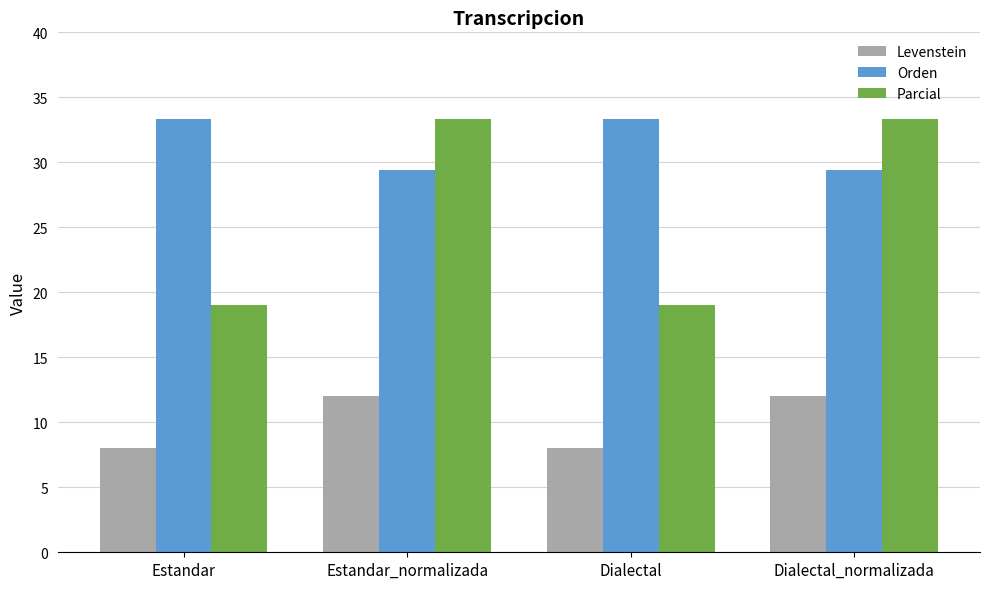

Is it true that Orden equals 16.6 at Dialectal_normalizada?

False